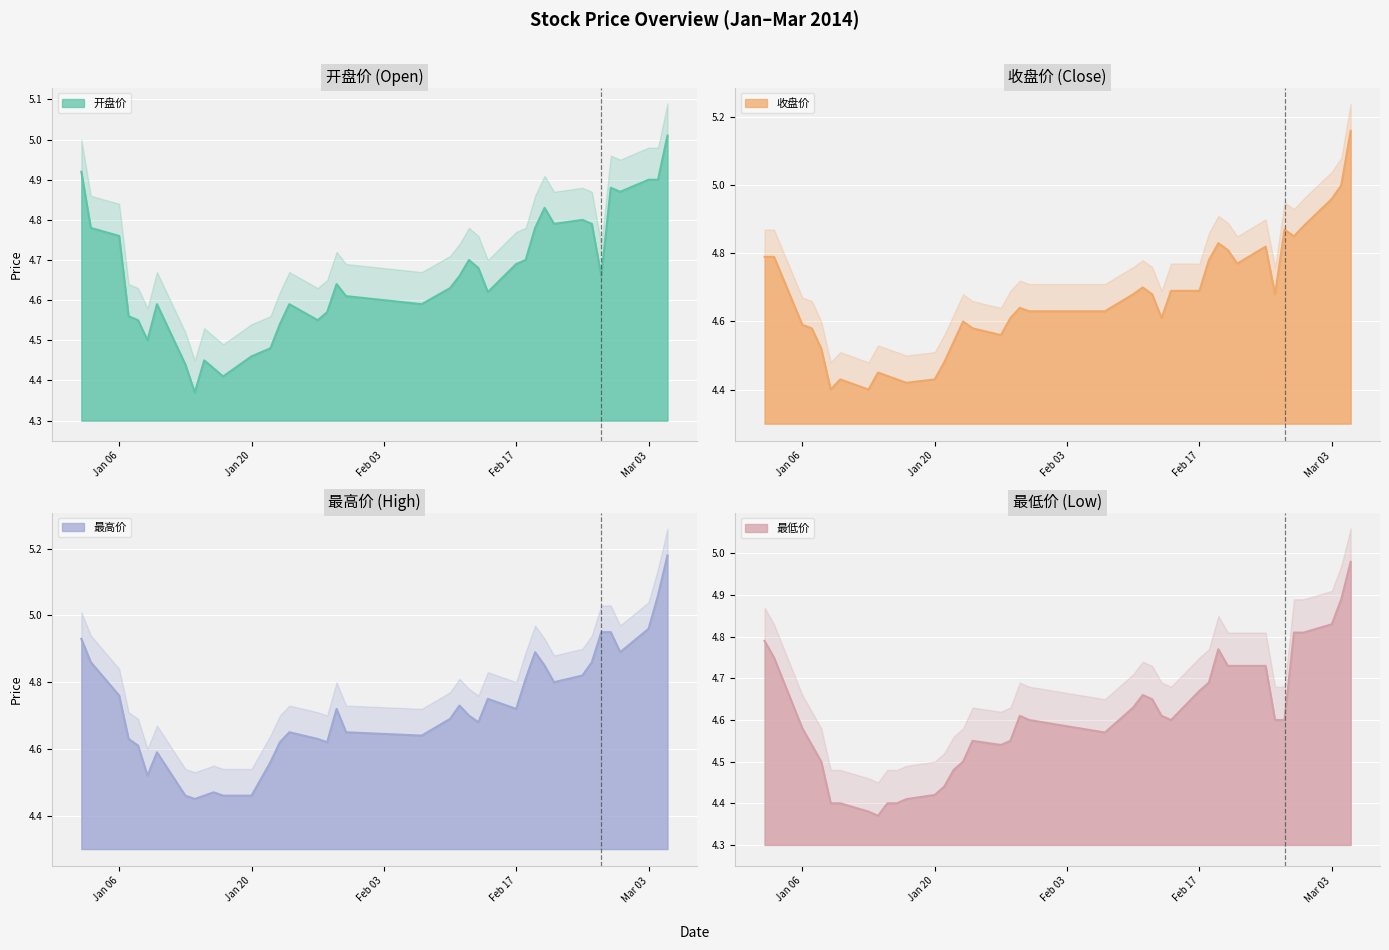

In 最低价, how many points are lower than both neighbors (excluding endpoints)?

4